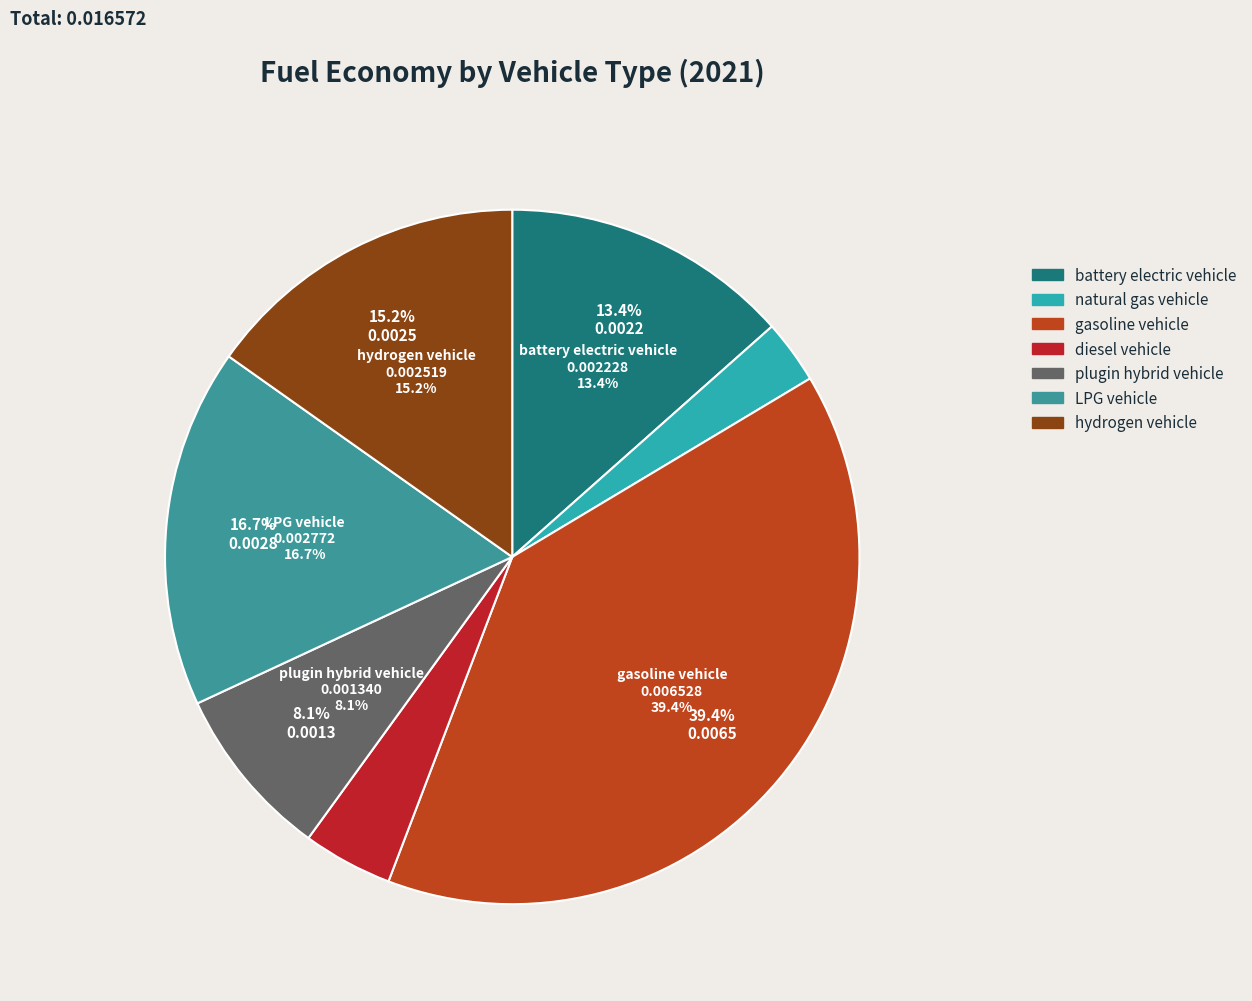

To the nearest percent, what percentage of the pie is diesel vehicle?

4%